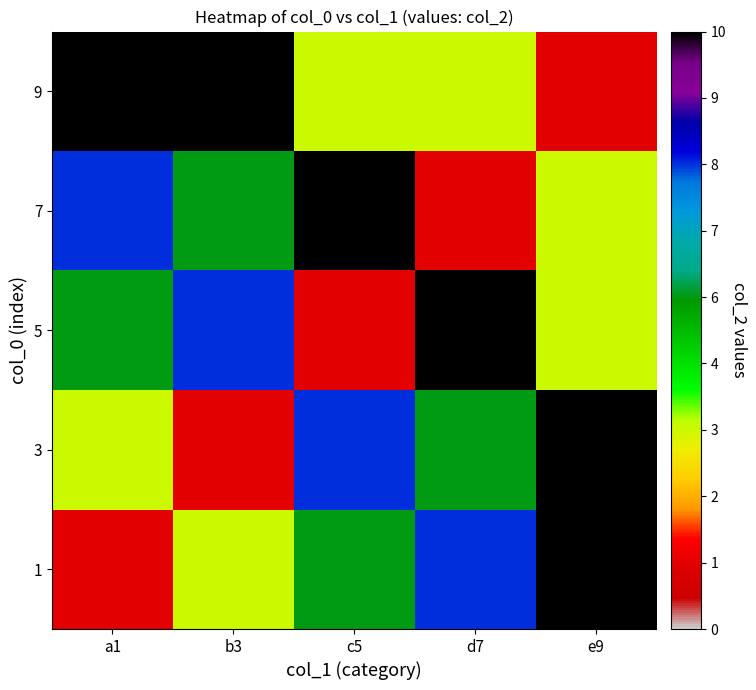

List the series in order of their peak value, lowest first.

1, 3, 5, 7, 9